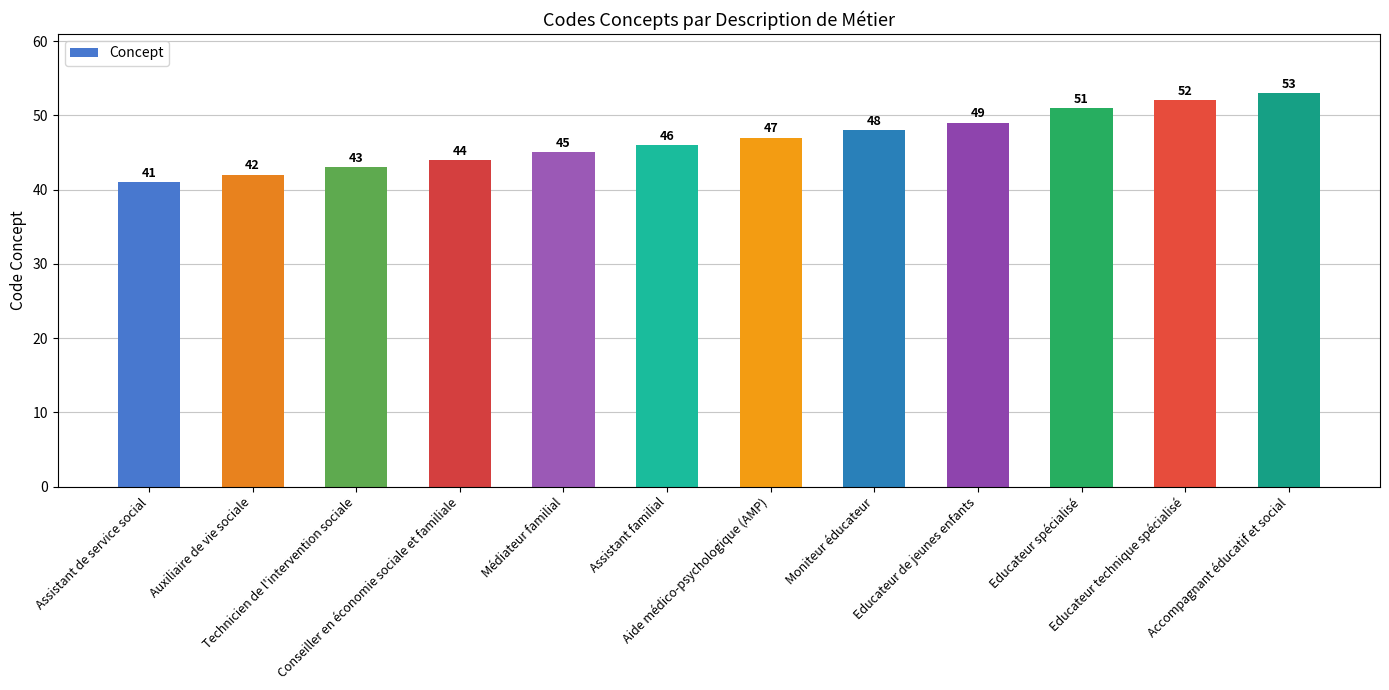

What is the difference between the values at Conseiller en économie sociale et familiale and Médiateur familial?

1